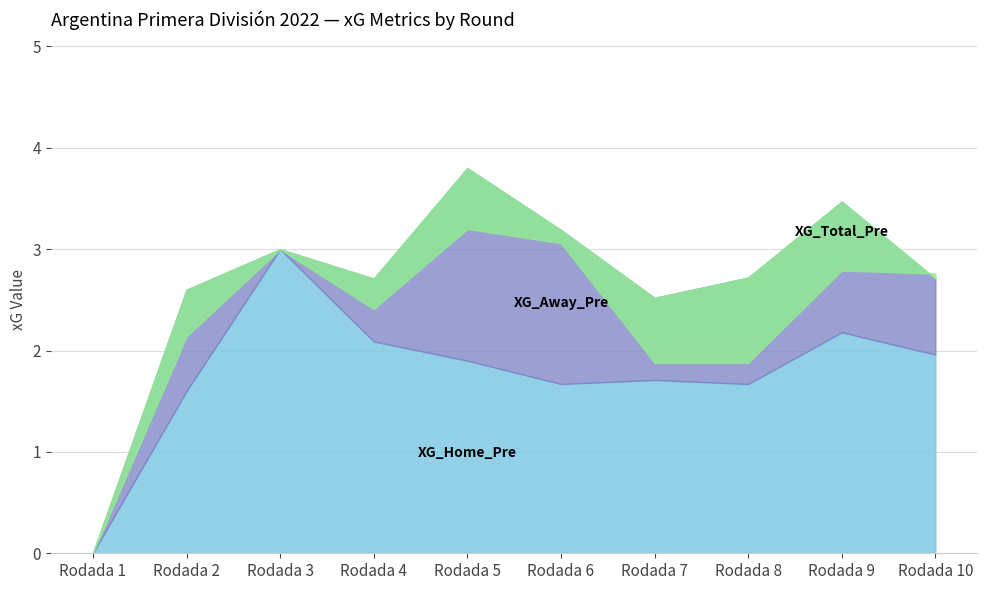

What is the difference between the maximum and minimum values in the XG_Away_Pre series?

1.9